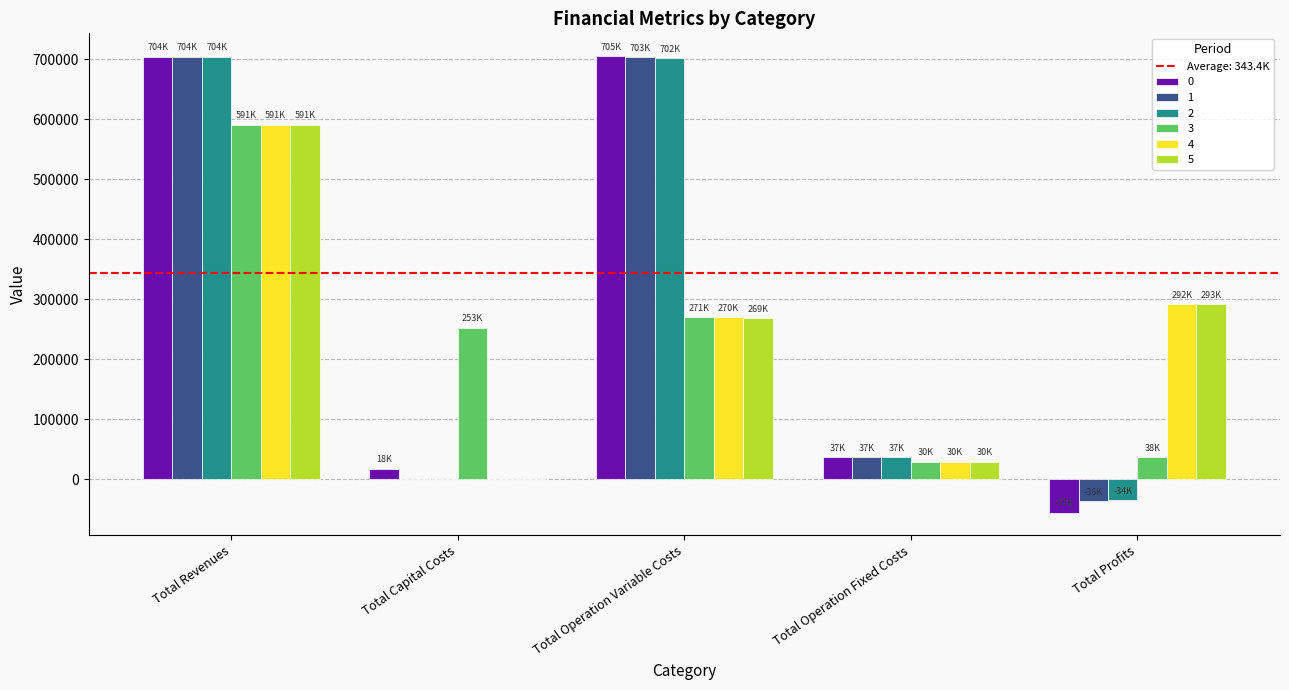

What is the sum of the 5 values at Total Operation Variable Costs and Total Capital Costs?

268801.9